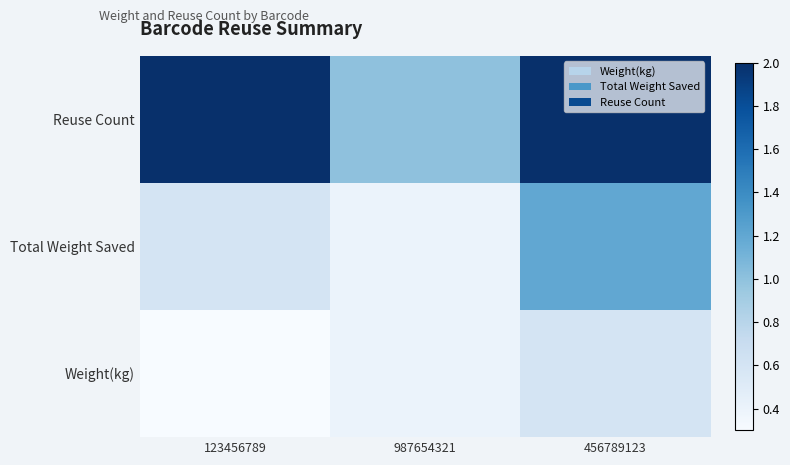

List the series in order of their overall mean, highest first.

Reuse Count, Total Weight Saved, Weight(kg)